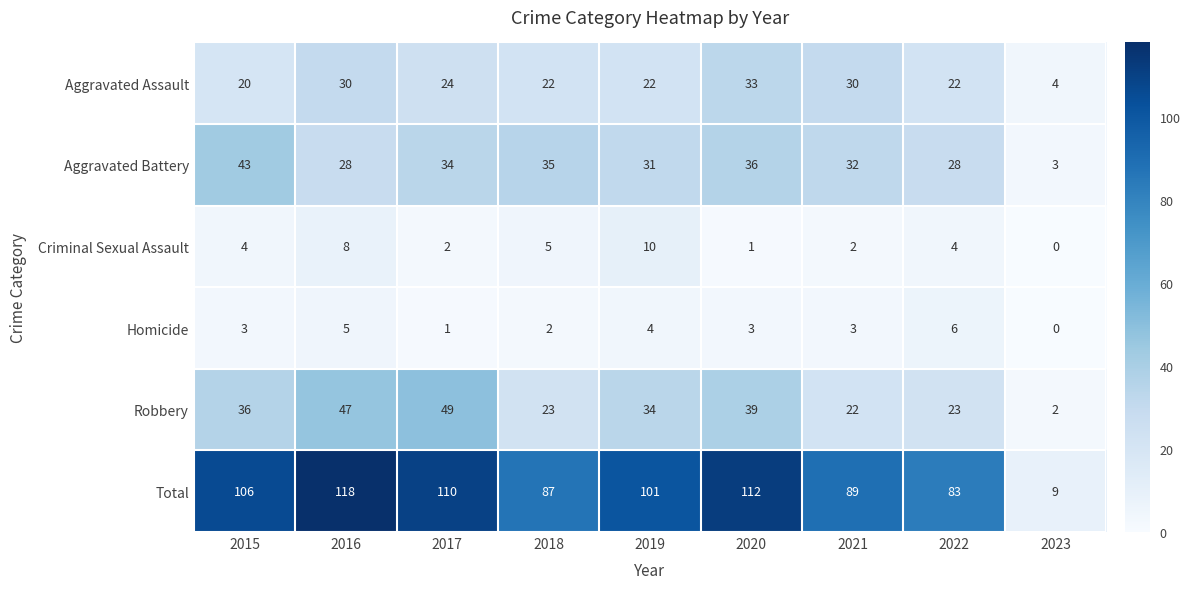

True or false: Homicide has a value of 3 at 2020.

True